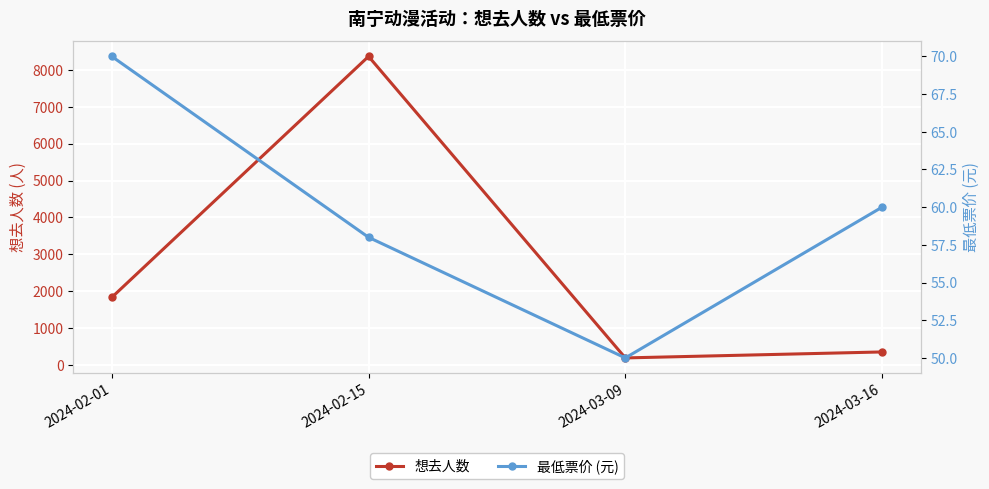

What is the value of the 最低票价 (元) point at the 3rd from the left?

50